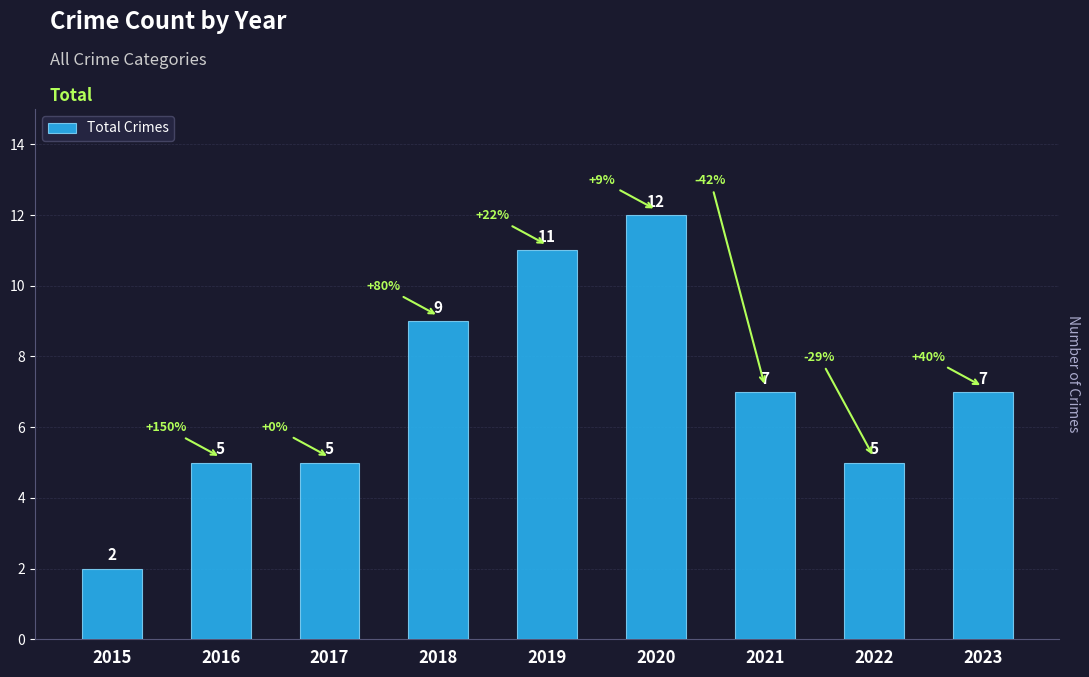

Which category has the highest value across all series?

2020